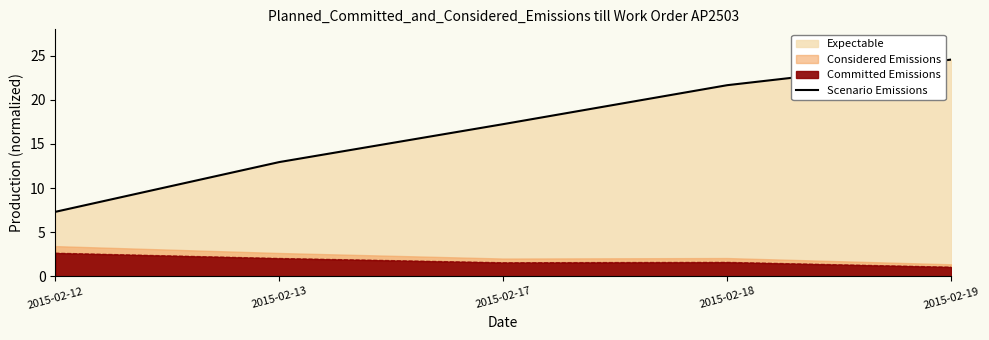

The value at 2015-02-18 is 35.1. True or false?

False